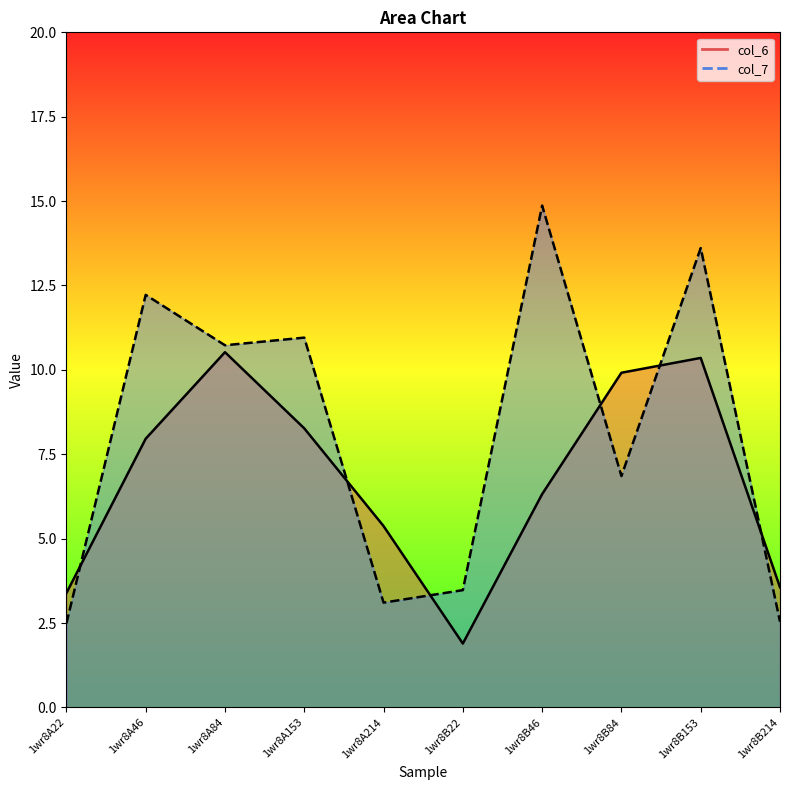

At which label is col_6 closest to 6?

1wr8B46